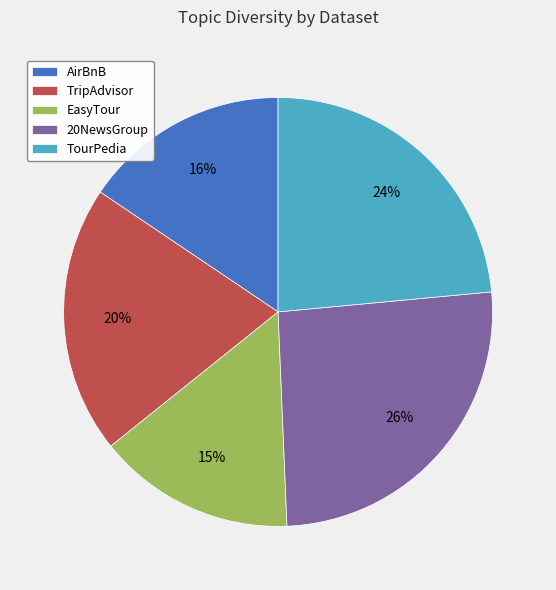

To the nearest percent, what is the combined percentage of EasyTour and TripAdvisor?

35%